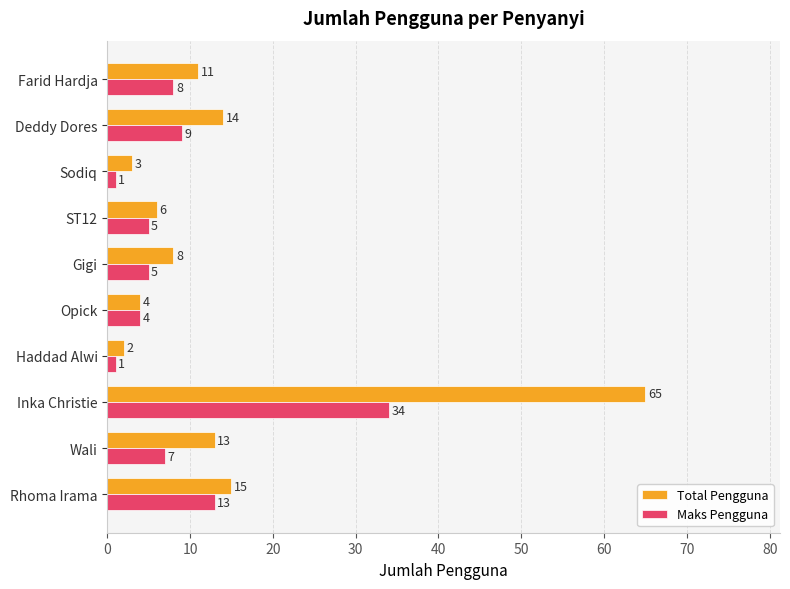

List the labels in order of Total Pengguna value, largest first.

Inka Christie, Rhoma Irama, Deddy Dores, Wali, Farid Hardja, Gigi, ST12, Opick, Sodiq, Haddad Alwi